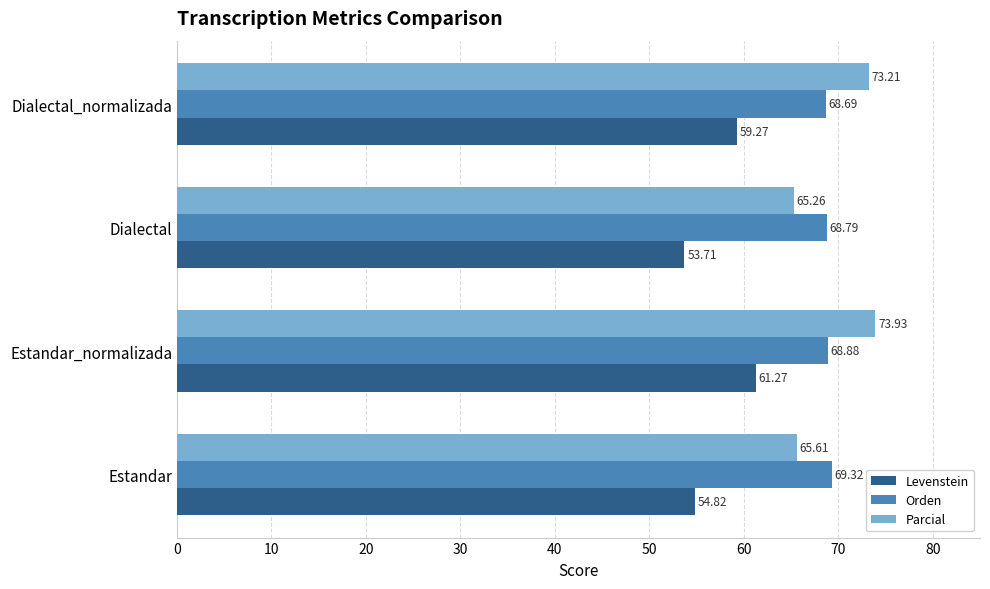

How many distinct data groups are displayed?

3